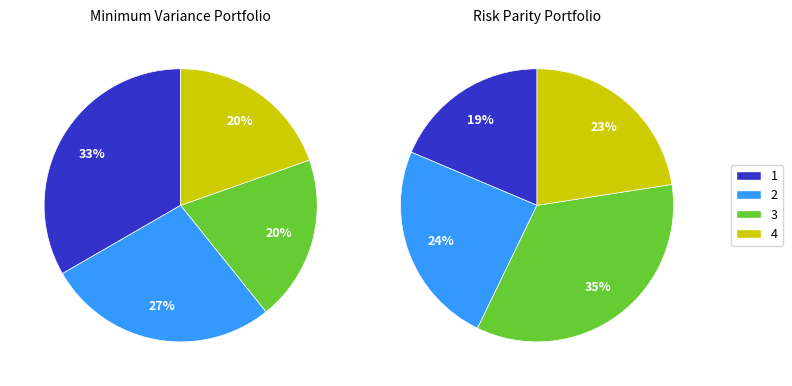

The B11 slice represents 1% of the pie. True or false?

False